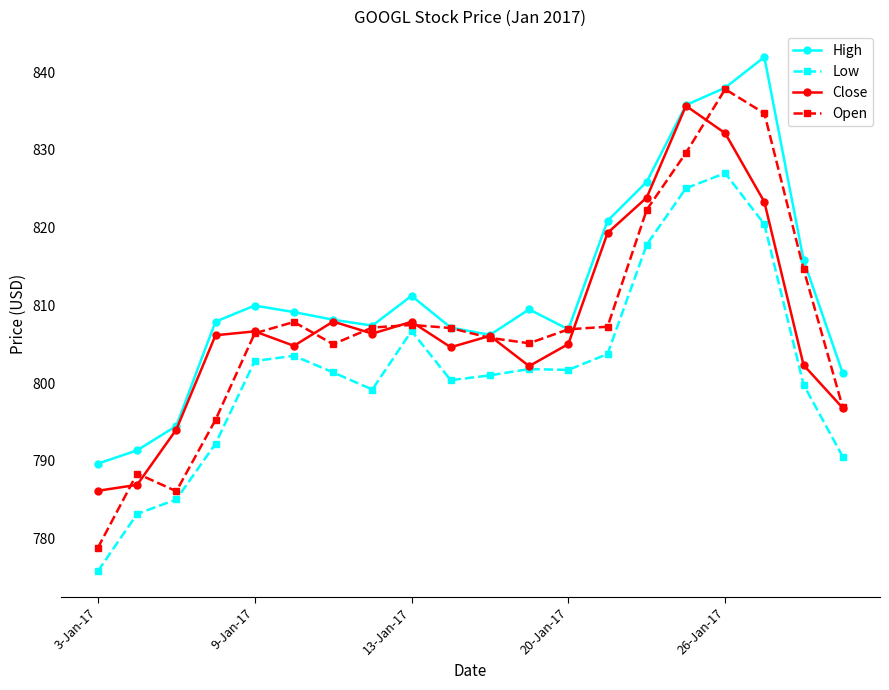

Which series has the widest spread of values?

Open